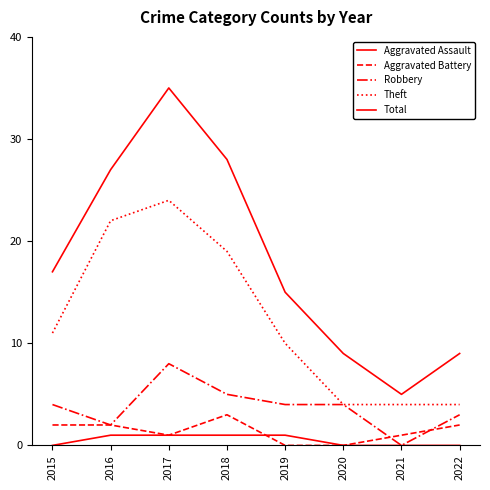

True or false: Theft and Aggravated Assault intersect in this chart.

False